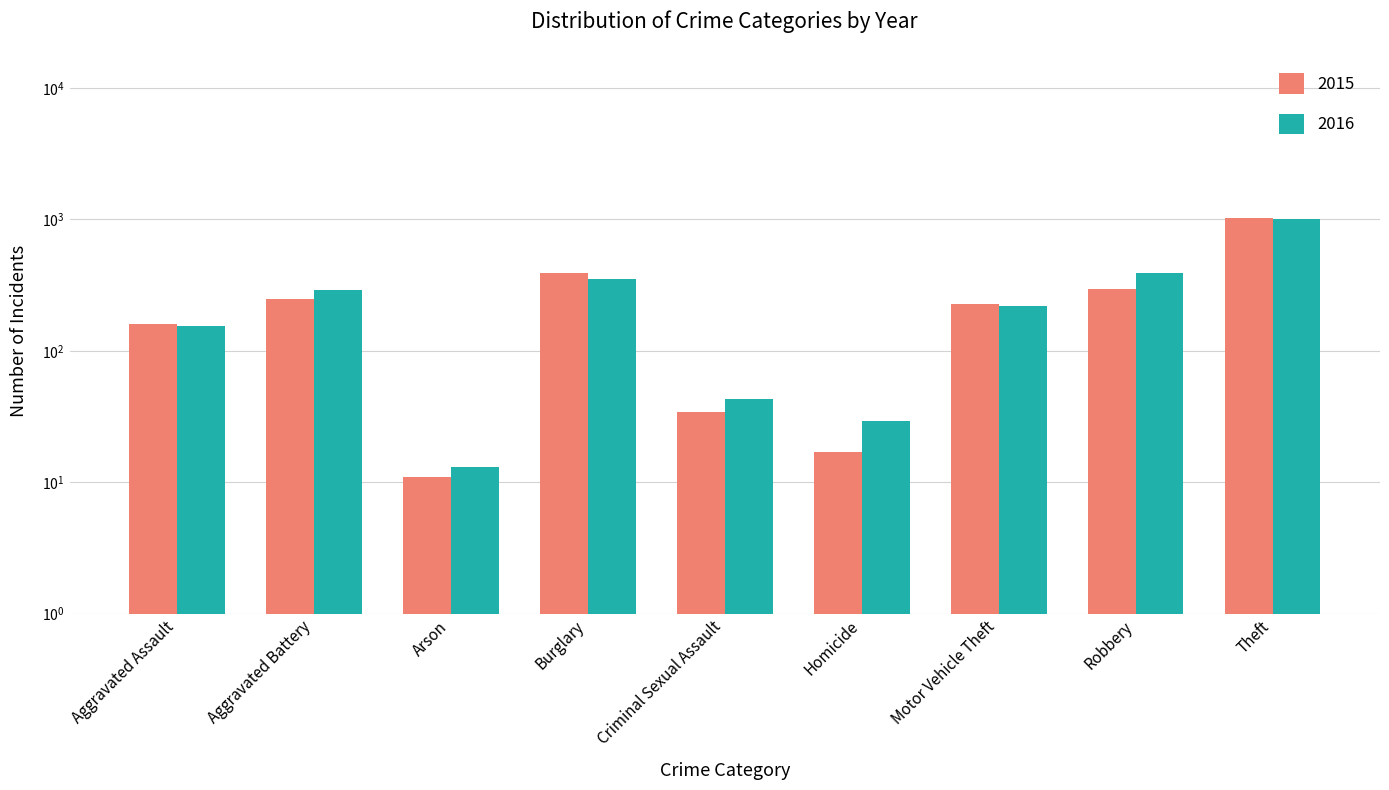

What is the maximum value for 2015?

1027